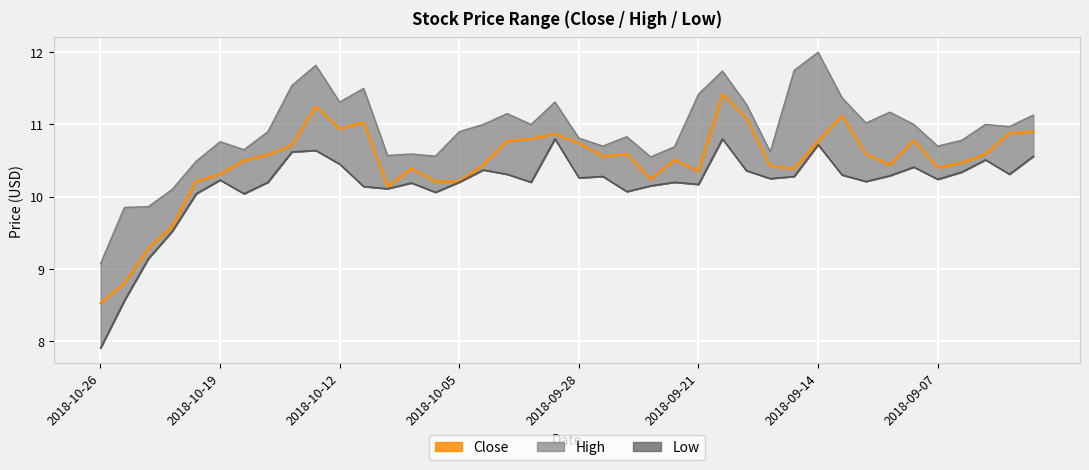

What is the difference between the maximum and second lowest values in the high_line series?

2.2